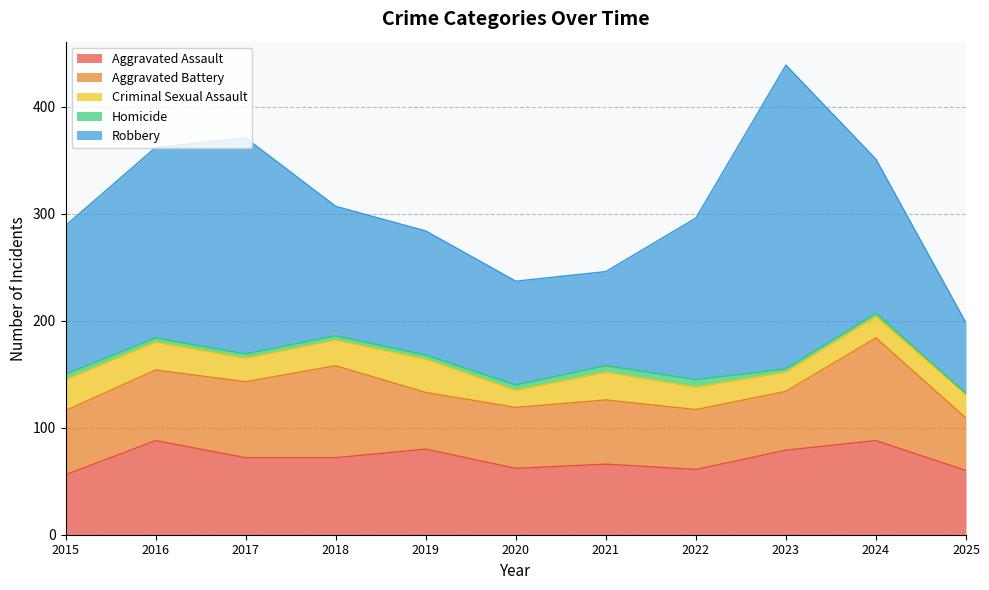

What is the value of the Aggravated Assault point at the 6th from the left?

62